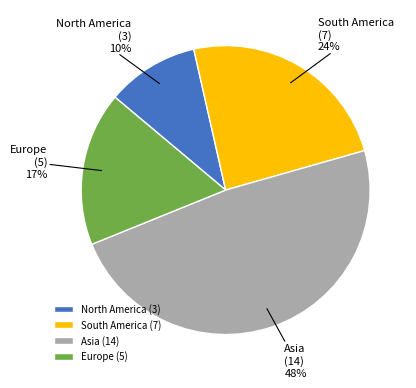

Which slice is the smallest?

North America